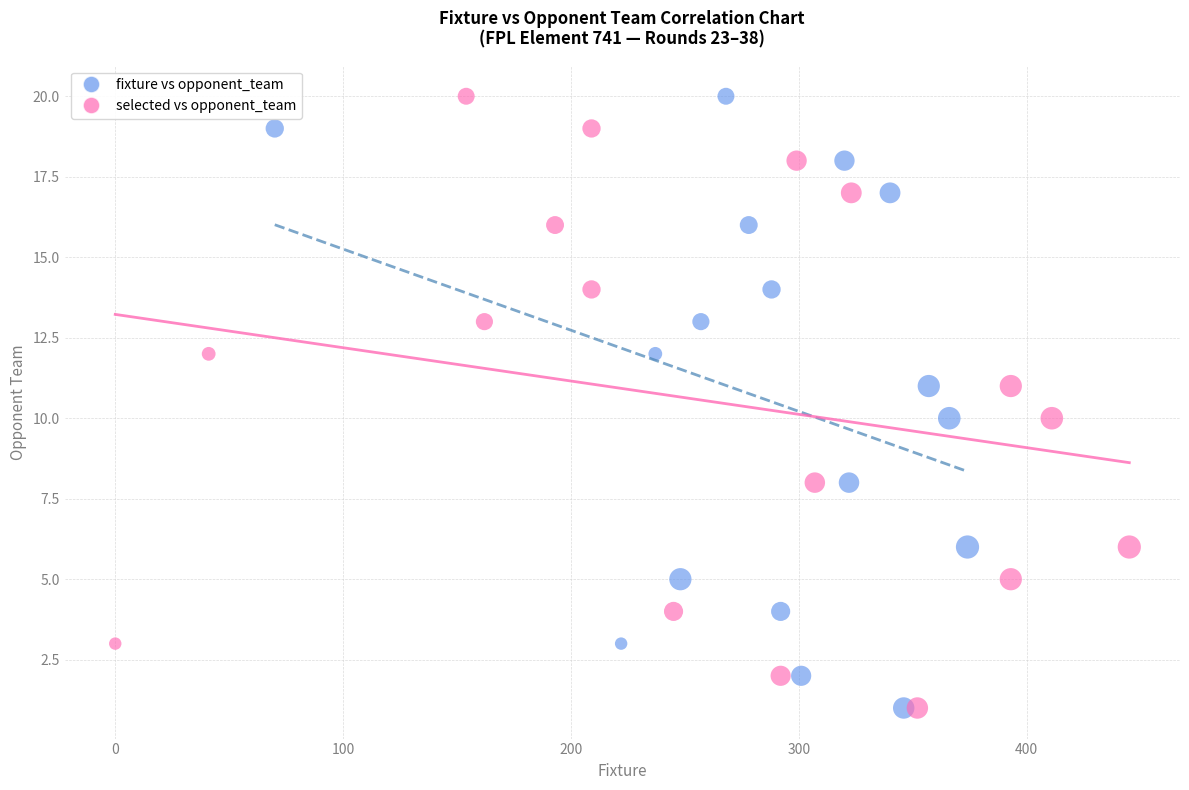

What are all the series names shown in the legend?

fixture vs opponent_team, selected vs opponent_team